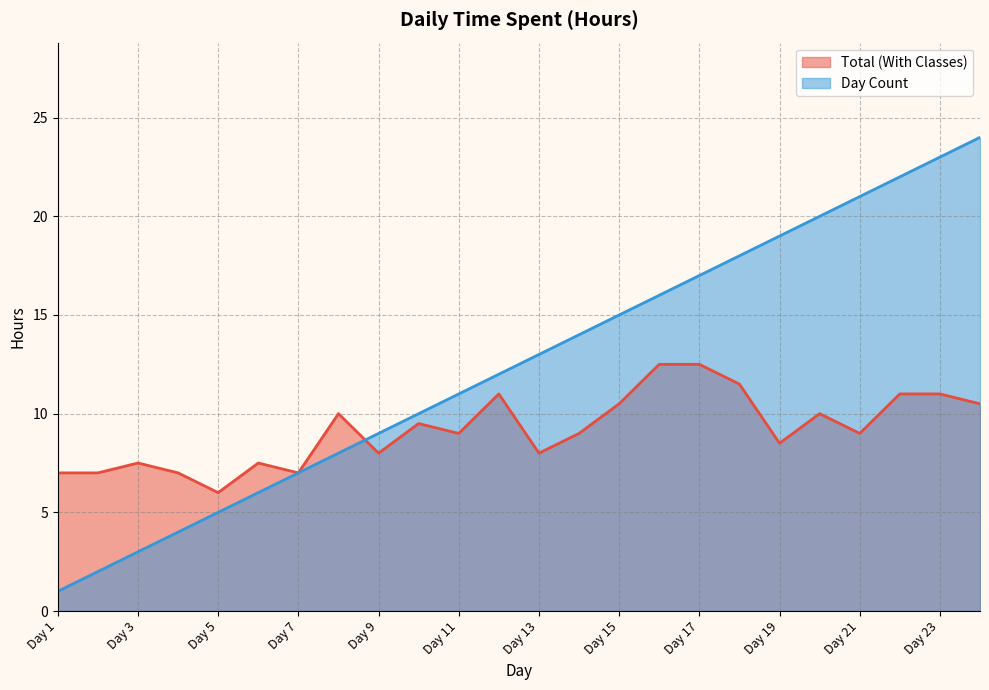

What is the sum of all Total (With Classes) values?

220.5